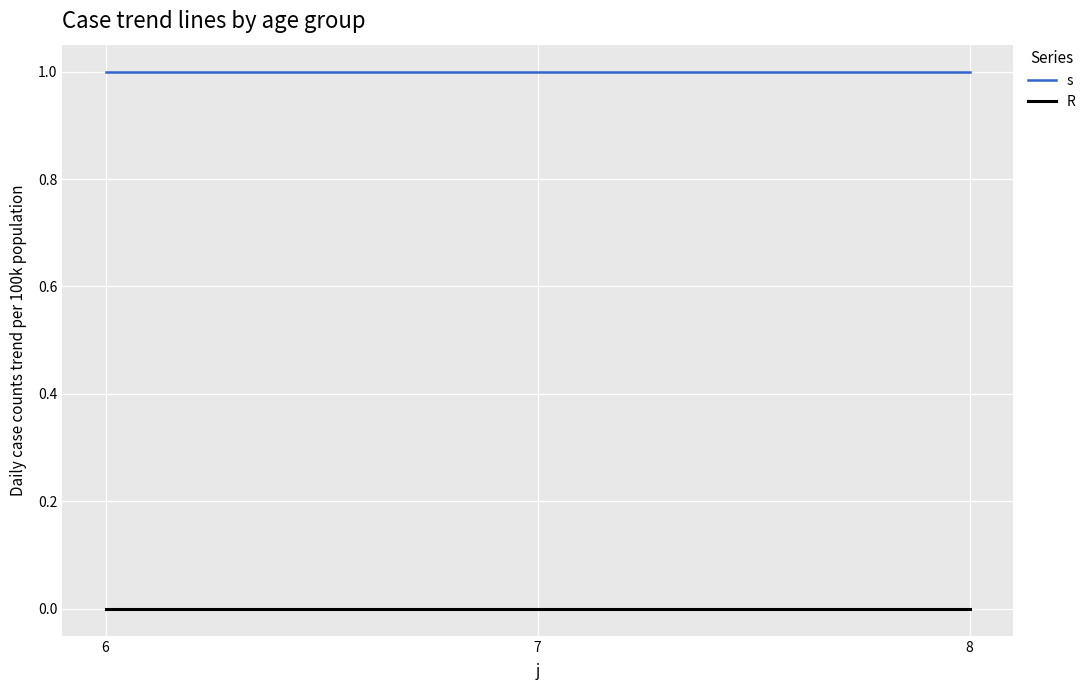

Is the value of s at 6 greater than the value of R at 8?

Yes